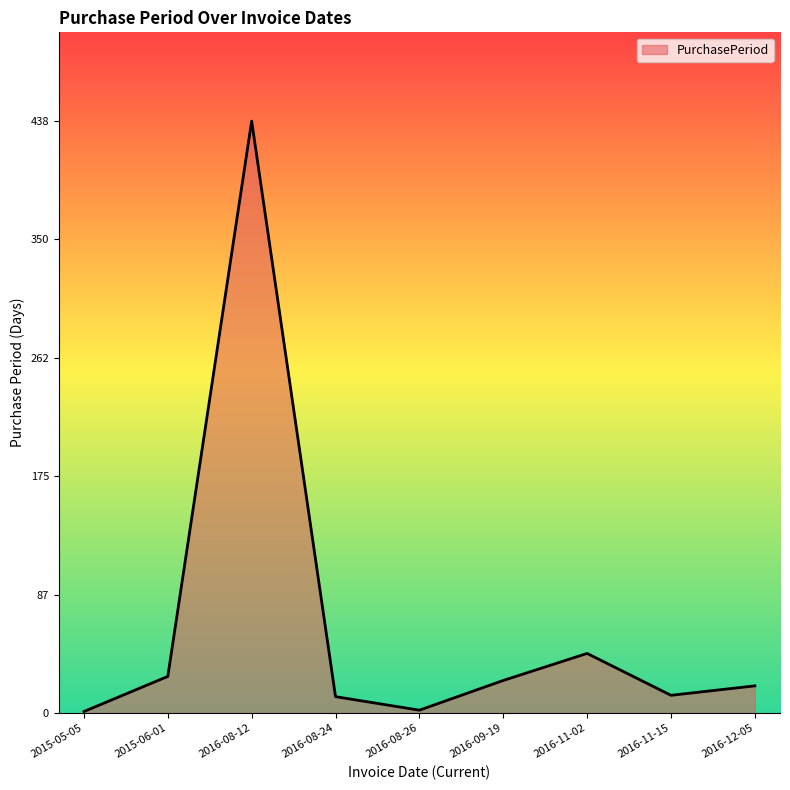

At which label is the value closest to 219?

2016-11-02